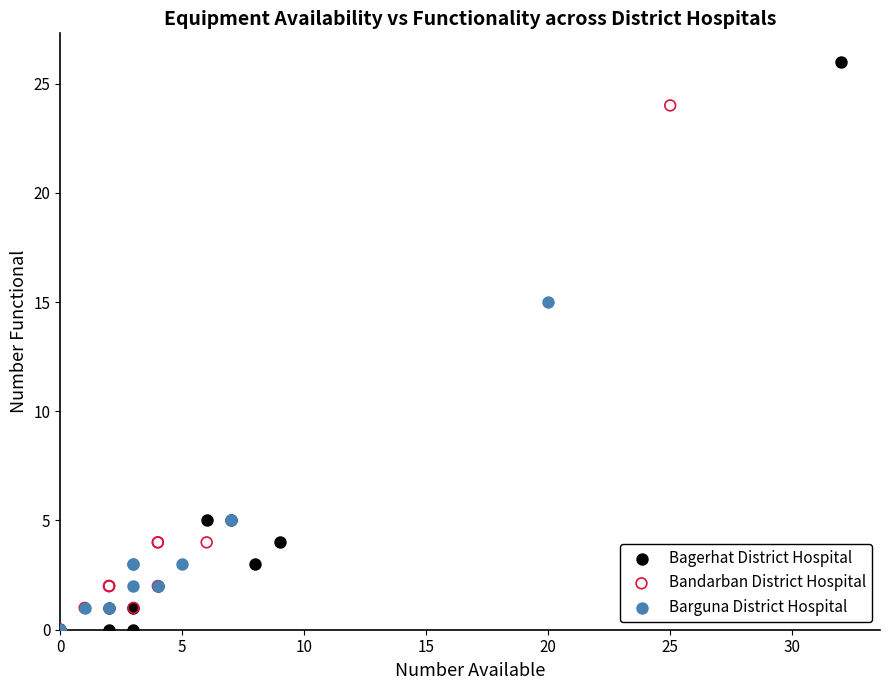

Which series reaches the maximum Y coordinate?

Bagerhat District Hospital